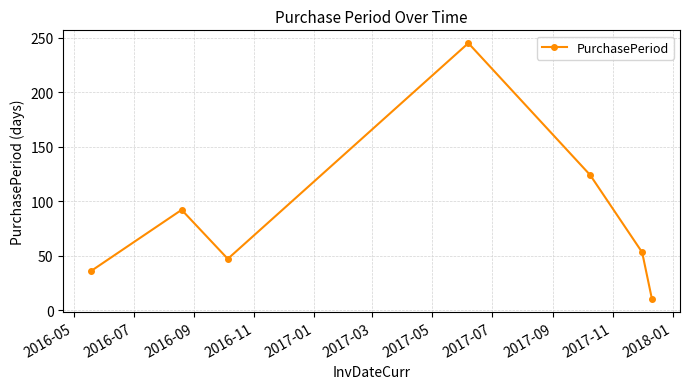

What is the greatest value displayed?

245